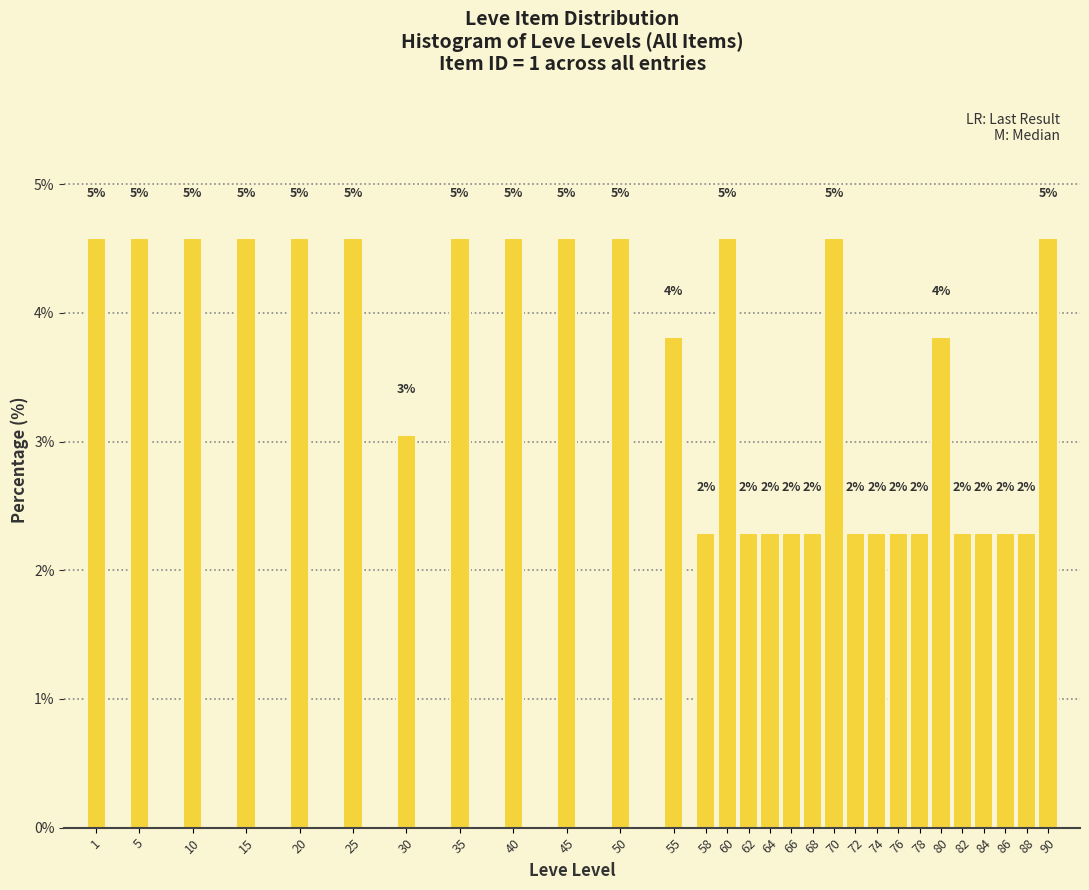

Are the bars horizontal?

No